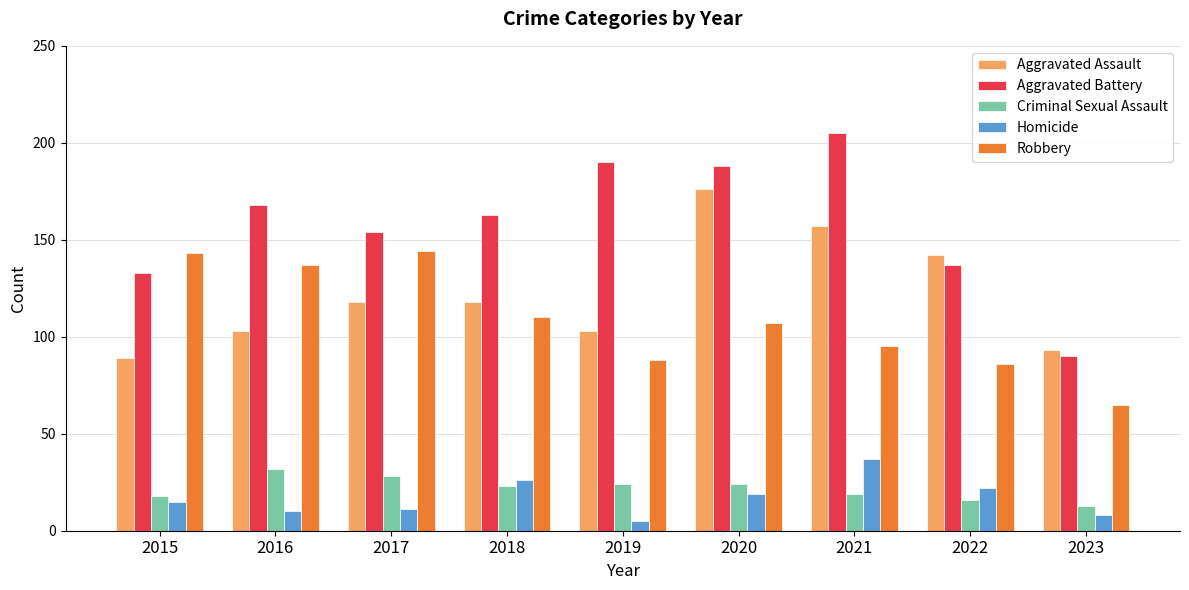

What is the average value of the Aggravated Assault series?

122